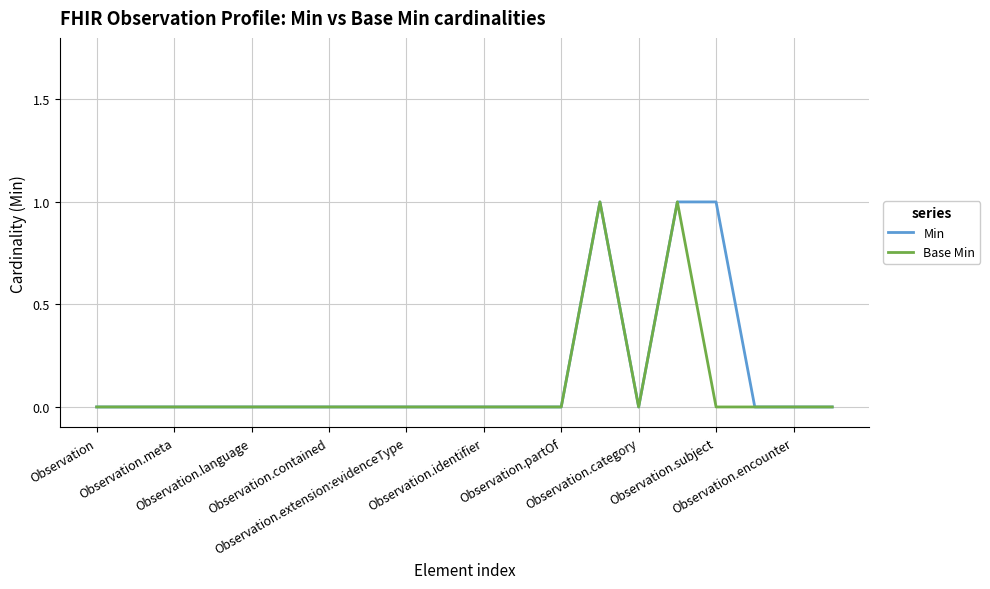

Is this an area chart (filled region under the line)?

No